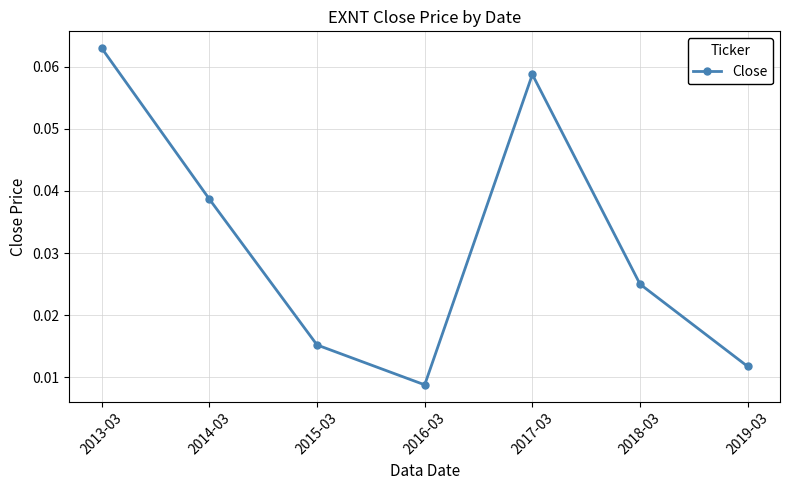

What is the label of the 5th point from the left?

2017-03